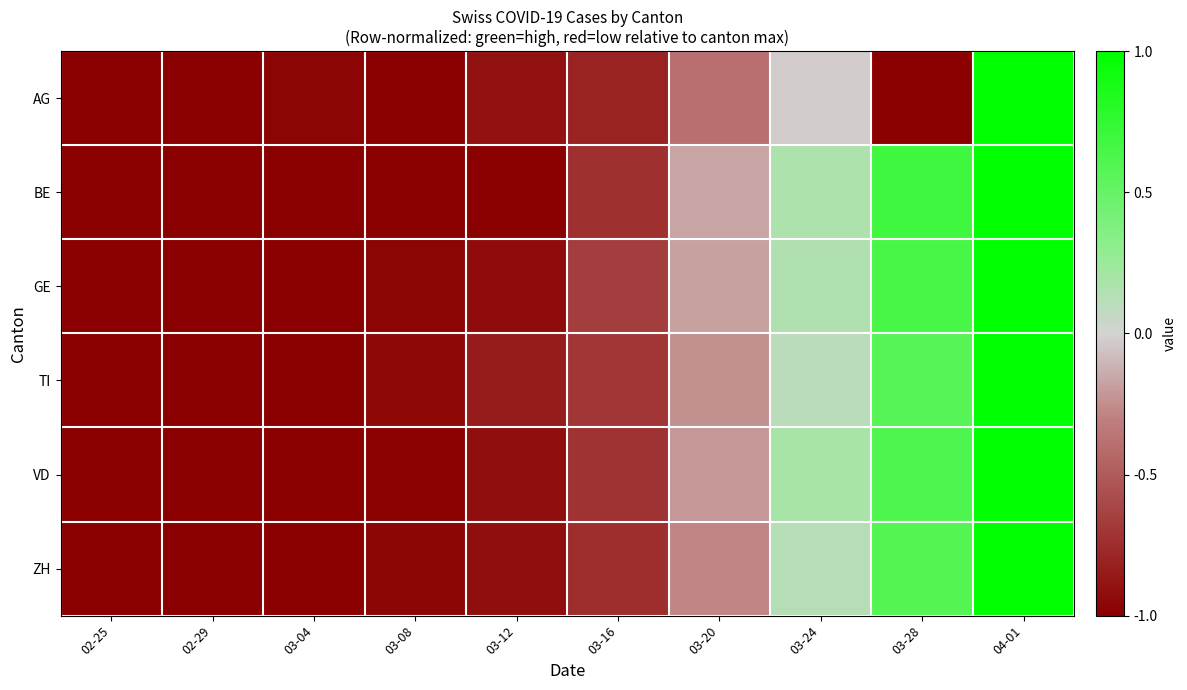

Reading right to left, extract all data points from this chart.

AG: 04-01=1.0	03-28=-1.0	03-24=-0.0	03-20=-0.4	03-16=-0.8	03-12=-0.9	03-08=-1.0	03-04=-1.0	02-29=-1.0	02-25=-1.0
BE: 04-01=1.0	03-28=0.7	03-24=0.2	03-20=-0.2	03-16=-0.7	03-12=-1.0	03-08=-1.0	03-04=-1.0	02-29=-1.0	02-25=-1.0
GE: 04-01=1.0	03-28=0.6	03-24=0.2	03-20=-0.2	03-16=-0.7	03-12=-0.9	03-08=-1.0	03-04=-1.0	02-29=-1.0	02-25=-1.0
TI: 04-01=1.0	03-28=0.6	03-24=0.1	03-20=-0.2	03-16=-0.7	03-12=-0.8	03-08=-0.9	03-04=-1.0	02-29=-1.0	02-25=-1.0
VD: 04-01=1.0	03-28=0.6	03-24=0.2	03-20=-0.2	03-16=-0.7	03-12=-0.9	03-08=-1.0	03-04=-1.0	02-29=-1.0	02-25=-1.0
ZH: 04-01=1.0	03-28=0.6	03-24=0.1	03-20=-0.3	03-16=-0.7	03-12=-0.9	03-08=-1.0	03-04=-1.0	02-29=-1.0	02-25=-1.0